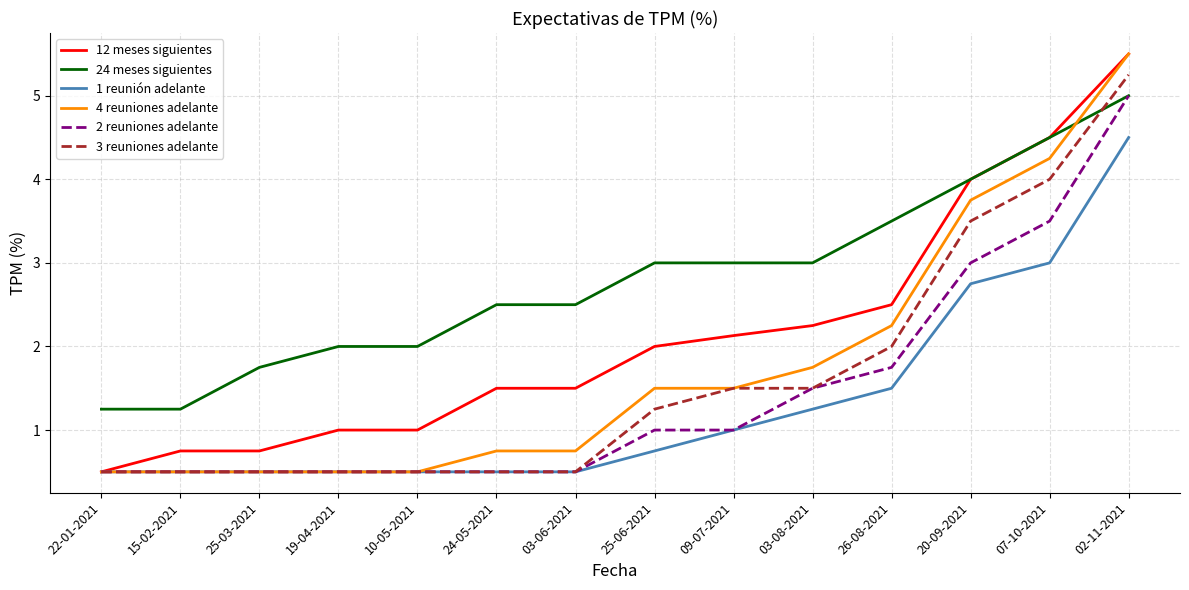

What is the difference between the highest and lowest values at 07-10-2021?

1.5